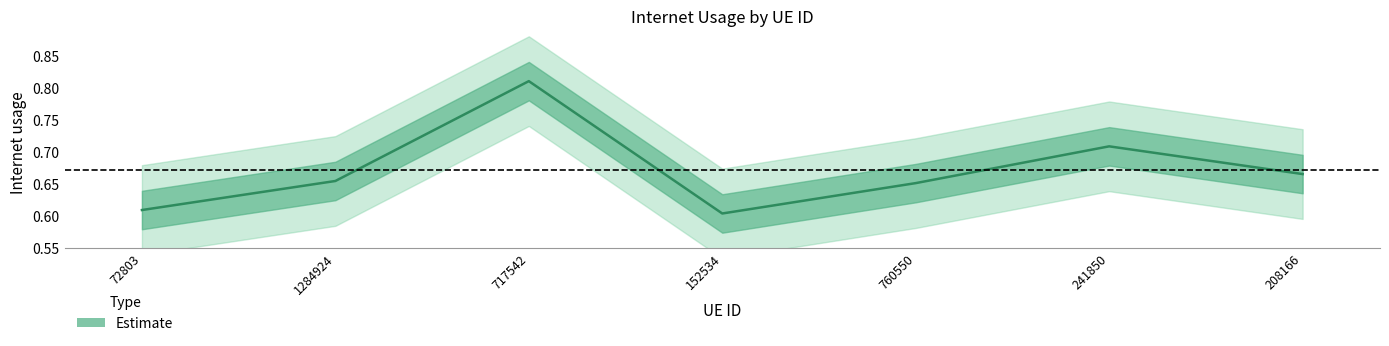

Is this an area chart (filled region under the line)?

No